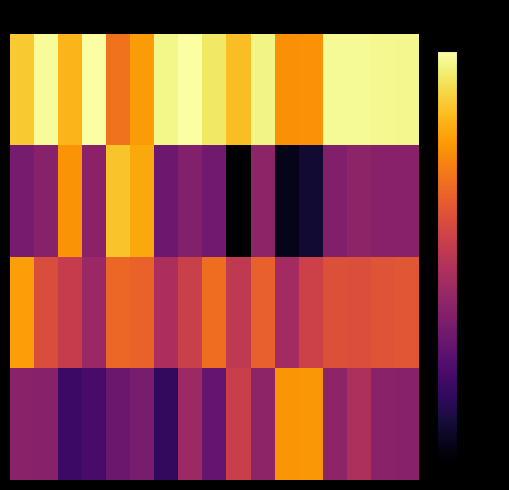

Which category has the lowest value across all series?

9